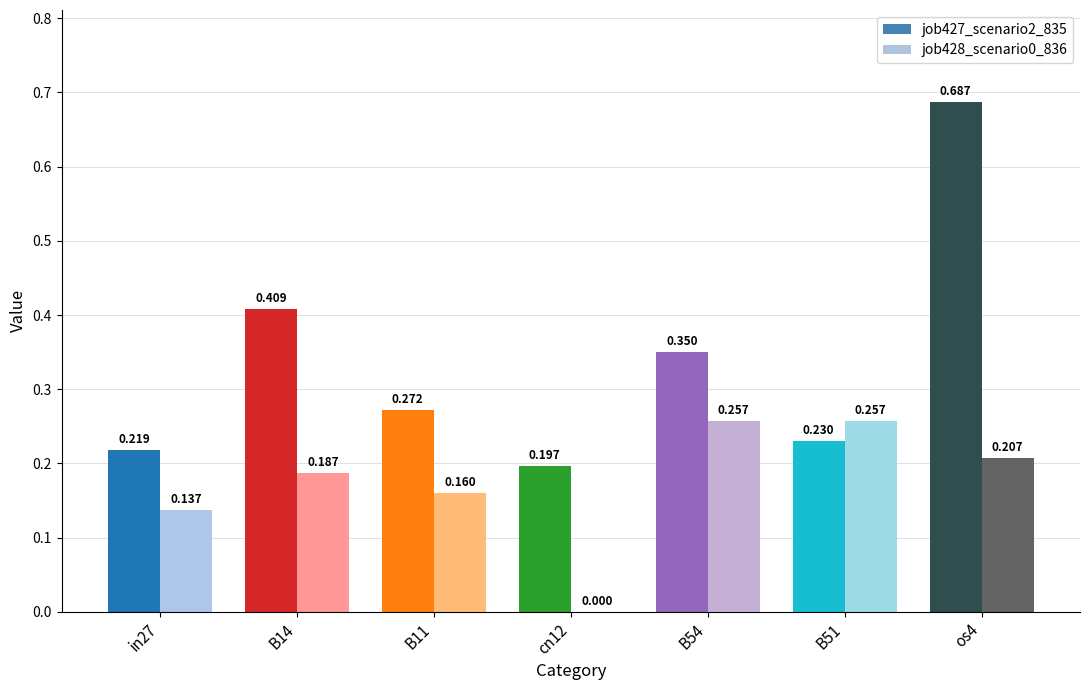

Does the chart contain stacked bars?

No